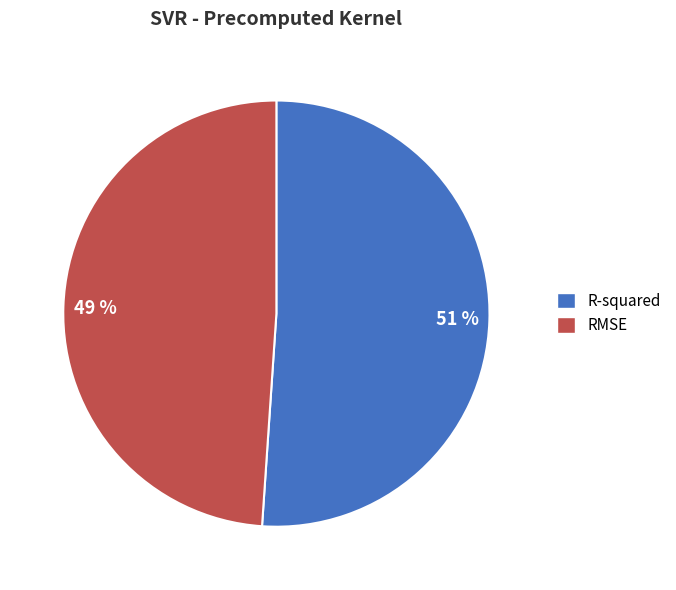

To the nearest percent, what is the difference between the 49 % and 51 % slice percentages?

2%